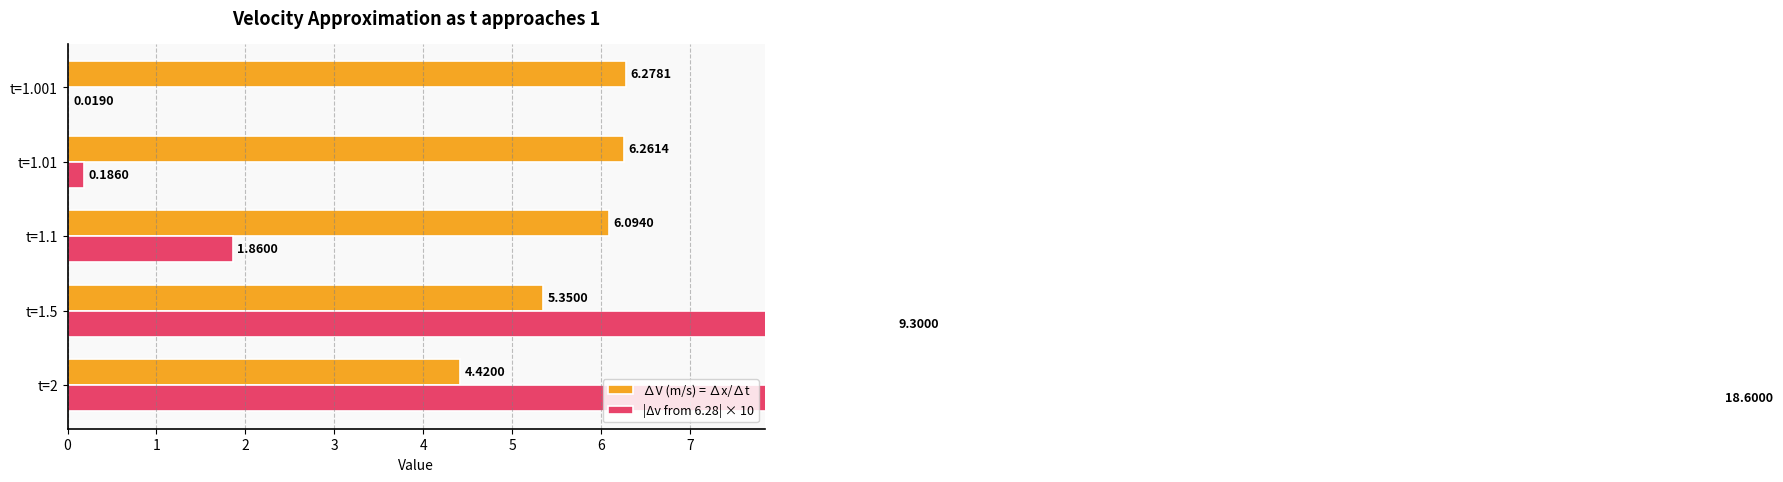

At how many categories does at least one series exceed 6?

5